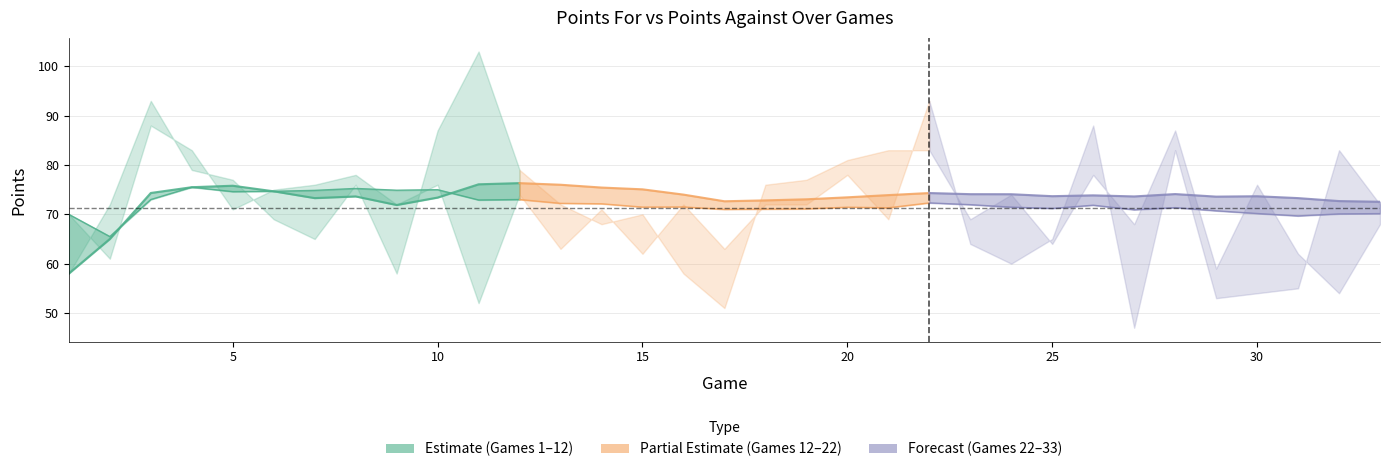

Reading left to right, transcribe all the data shown in this chart.

Points For: 58.0	72.0	93.0	79.0	77.0	69.0	65.0	76.0	58.0	87.0	103.0	79.0	72.0	68.0	70.0	58.0	51.0	76.0	77.0	81.0	83.0	83.0	69.0	74.0	64.0	78.0	68.0	87.0	59.0	76.0	62.0	54.0	68.0
Points Against: 70.0	61.0	88.0	83.0	71.0	75.0	76.0	78.0	72.0	76.0	52.0	74.0	63.0	71.0	62.0	72.0	63.0	72.0	72.0	78.0	69.0	93.0	64.0	60.0	65.0	88.0	47.0	83.0	53.0	54.0	55.0	83.0	72.0
Avg Points For: 58.0	65.0	74.3	75.5	75.8	74.7	73.3	73.6	71.9	73.4	76.1	76.3	76.0	75.4	75.1	74.0	72.7	72.8	73.0	73.5	73.9	74.3	74.1	74.1	73.7	73.8	73.6	74.1	73.6	73.7	73.3	72.7	72.5
Avg Points Against: 70.0	65.5	73.0	75.5	74.6	74.7	74.9	75.2	74.9	75.0	72.9	73.0	72.2	72.1	71.5	71.5	71.0	71.1	71.1	71.5	71.3	72.3	72.0	71.5	71.2	71.8	70.9	71.4	70.7	70.2	69.7	70.1	70.2